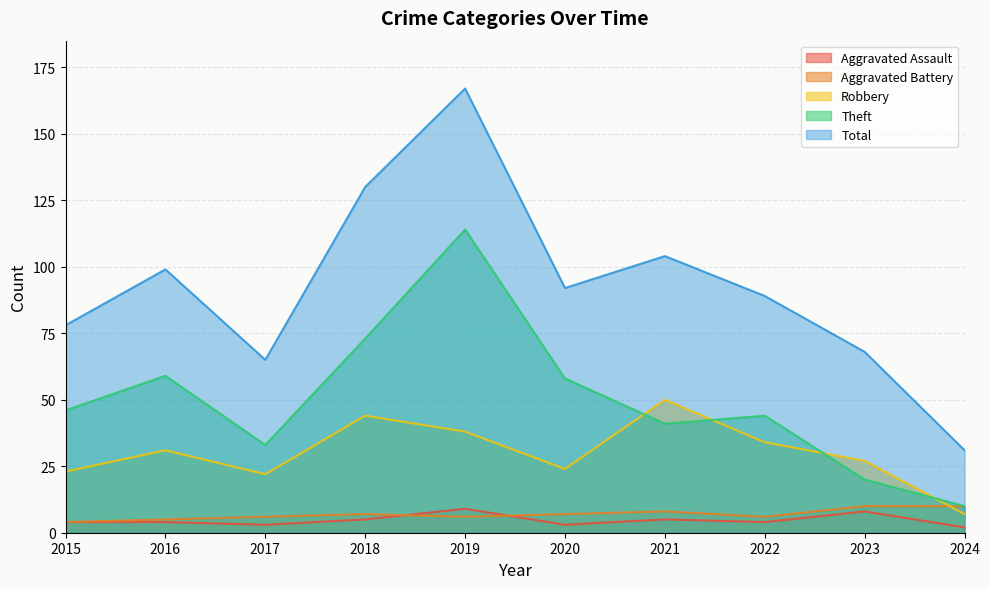

What are all the series names shown in the legend?

Aggravated Assault, Aggravated Battery, Robbery, Theft, Total